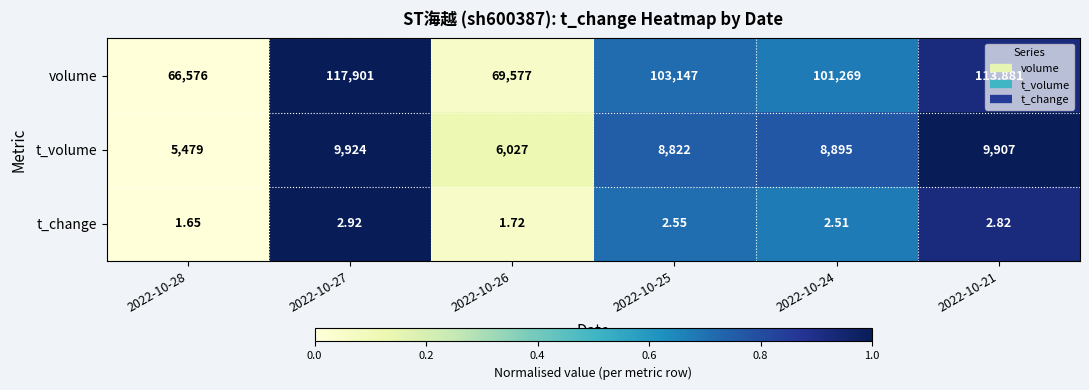

Is the value of t_volume at 2022-10-28 greater than the value of t_change at 2022-10-27?

Yes